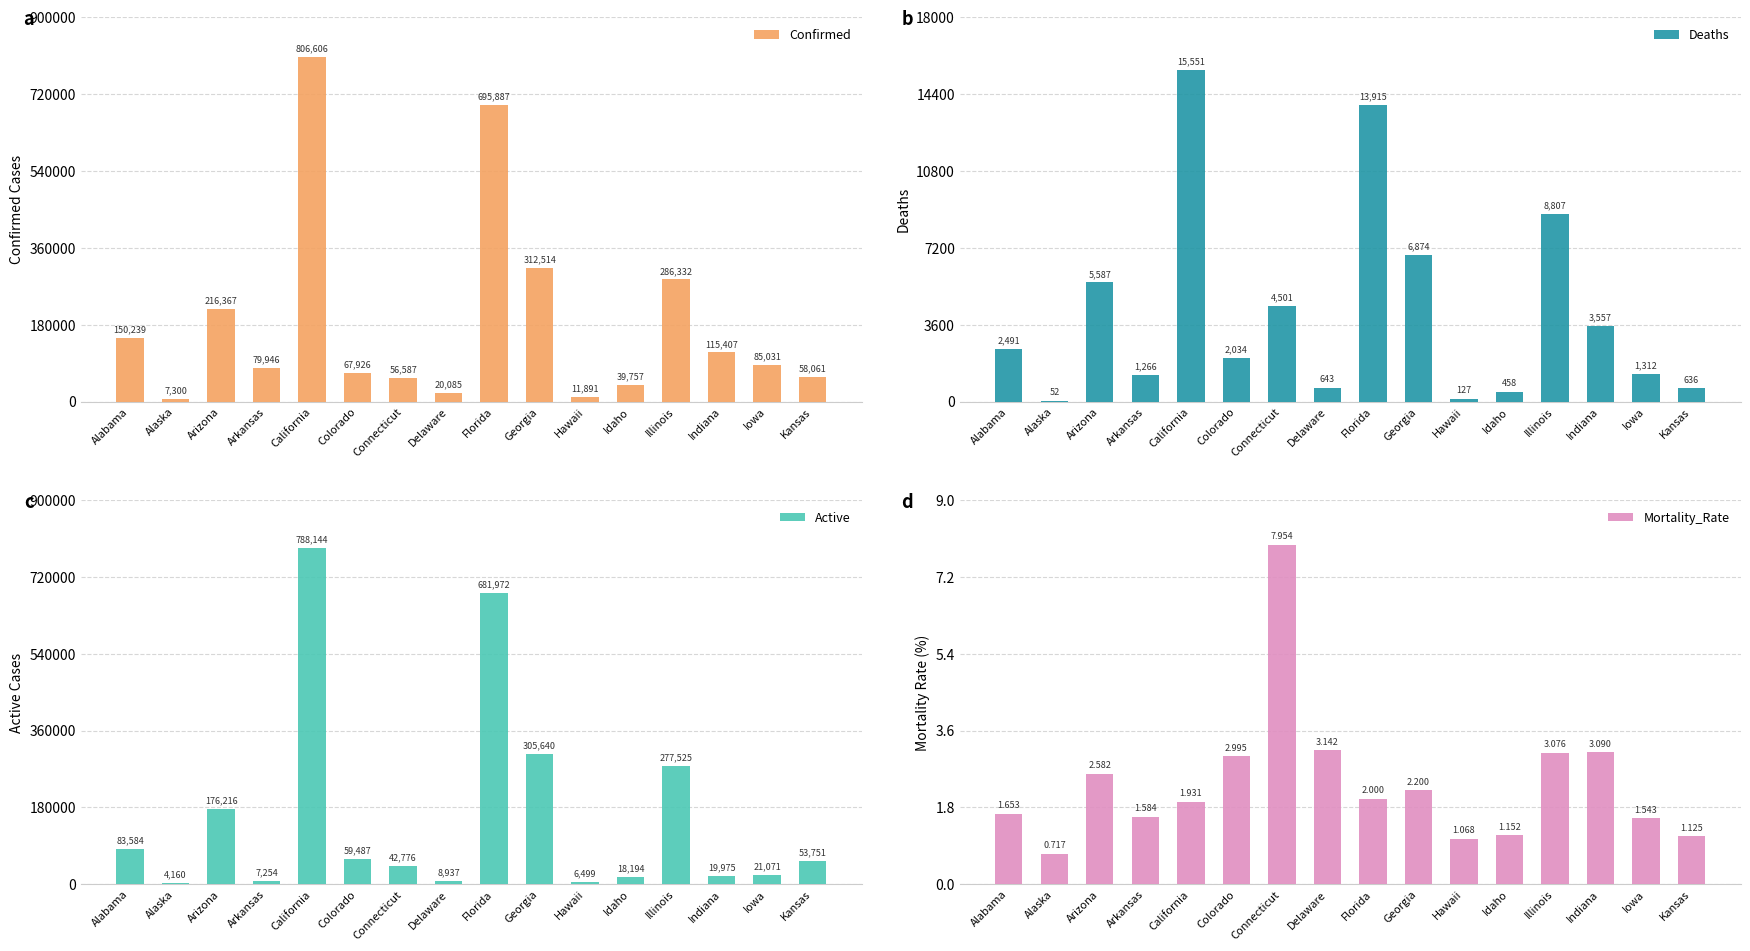

What is the label of the 10th bar from the left?

Georgia